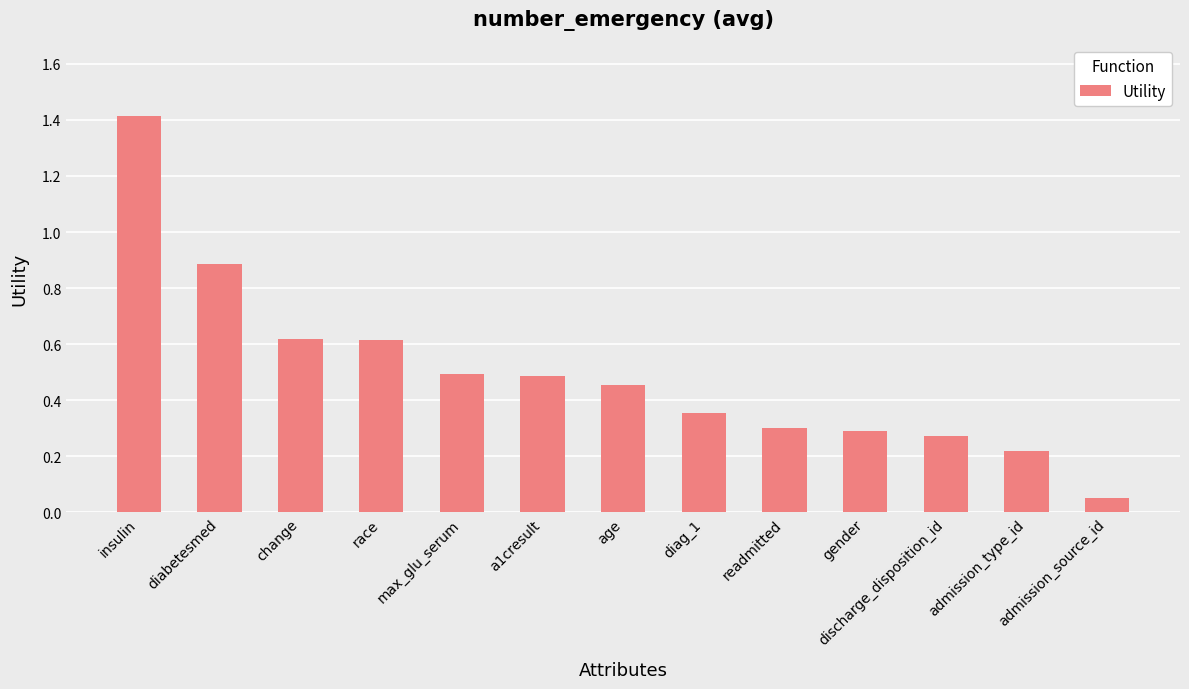

What is the change in value from diag_1 to admission_source_id?

-0.3